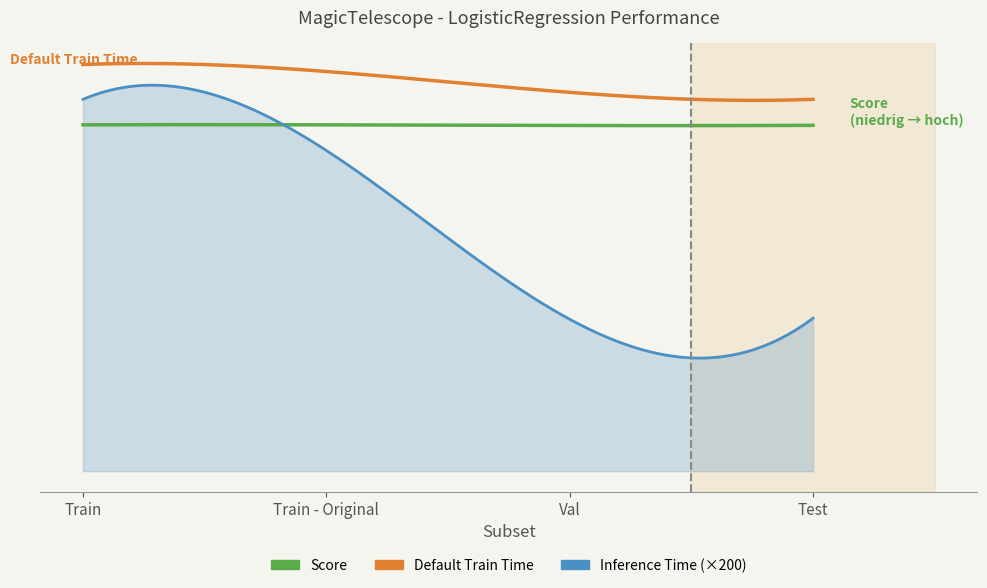

What is the sum of all Score values?

4.0